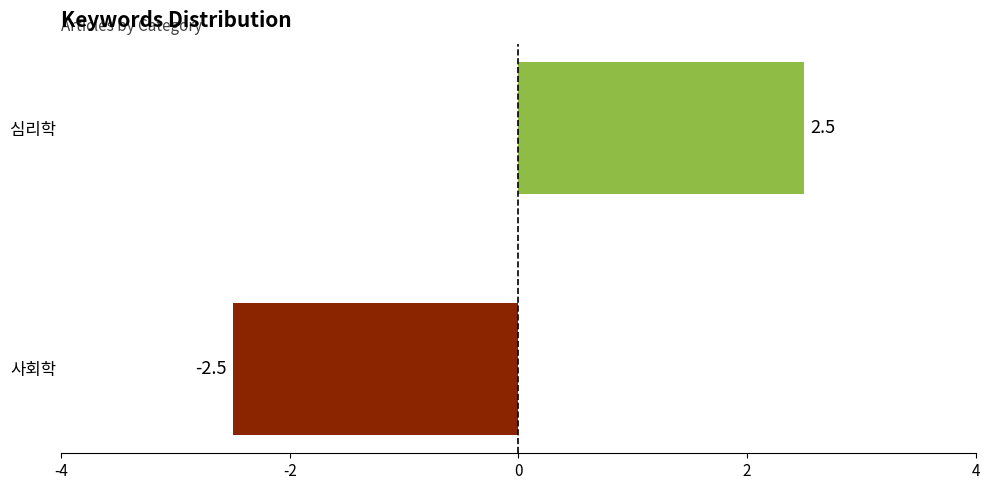

Reading bottom to top, transcribe all the data shown in this chart.

-2.5	2.5